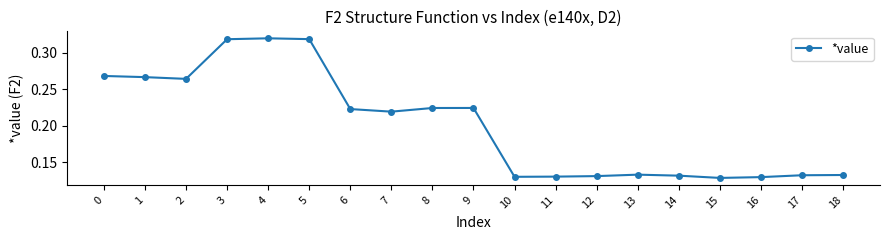

True or false: the data has more than 2 interior local peaks.

True